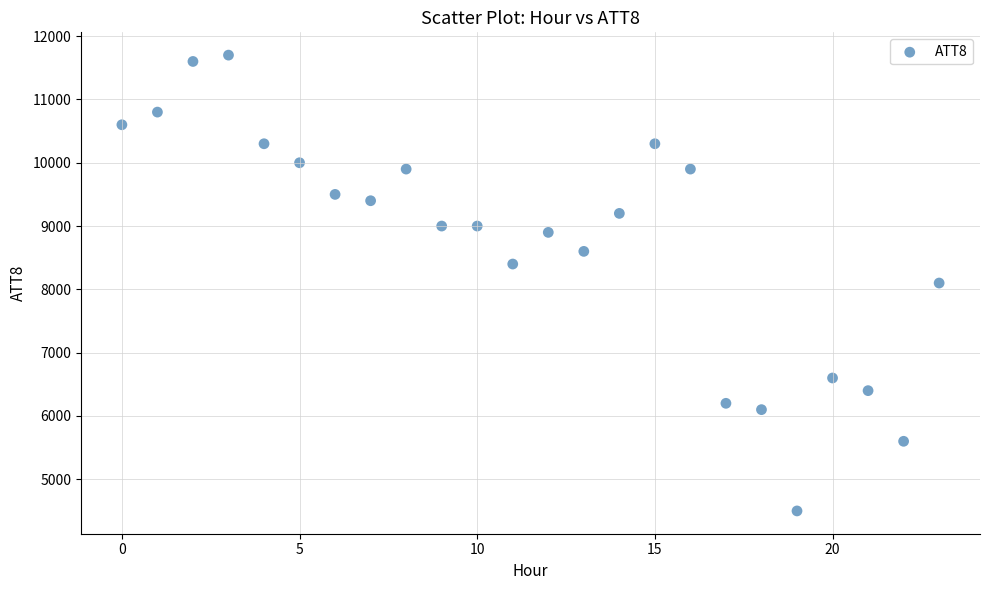

What is the range of Y values (max minus min)?

7200